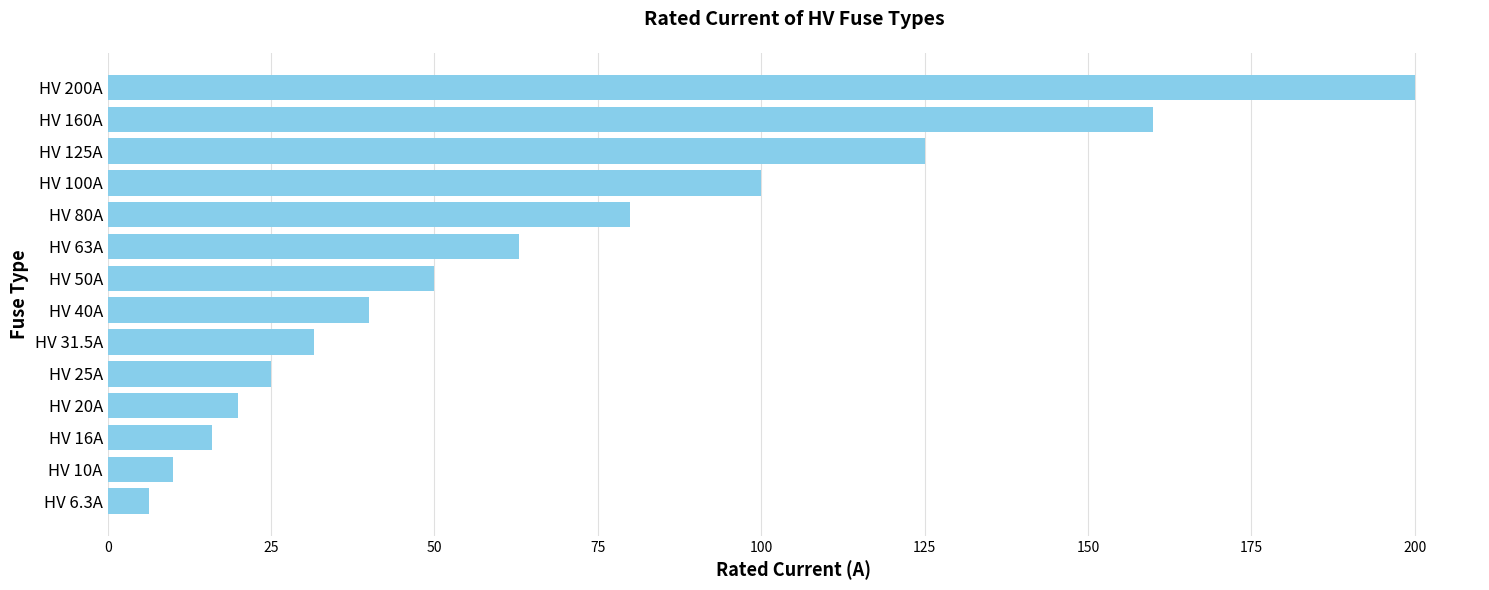

Reading top to bottom, what are all the values shown in this chart?

HV 200A=200.0	HV 160A=160.0	HV 125A=125.0	HV 100A=100.0	HV 80A=80.0	HV 63A=63.0	HV 50A=50.0	HV 40A=40.0	HV 31.5A=31.5	HV 25A=25.0	HV 20A=20.0	HV 16A=16.0	HV 10A=10.0	HV 6.3A=6.3